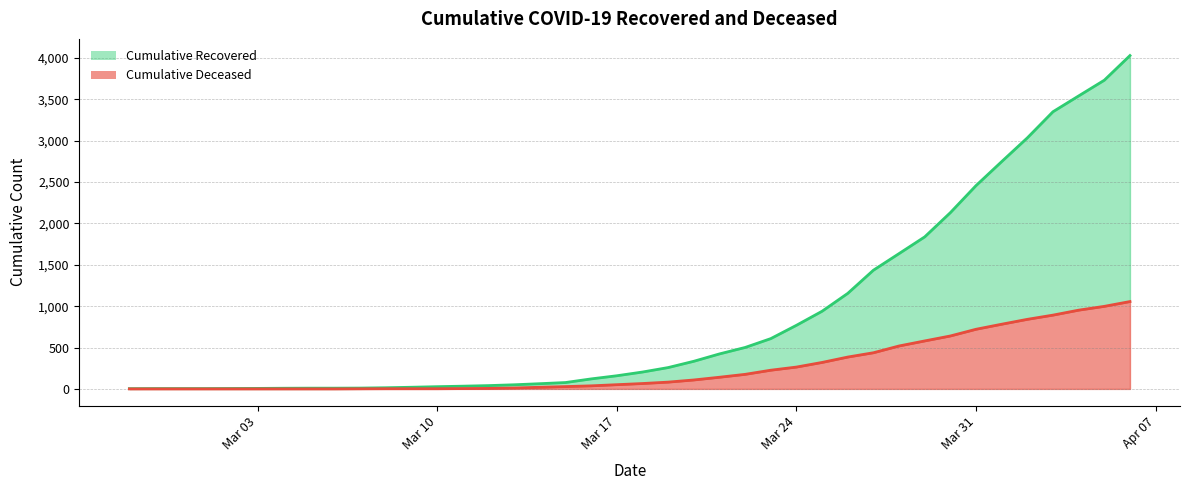

What is the value of the cumulative_deceased point at the 24th from the left?

141